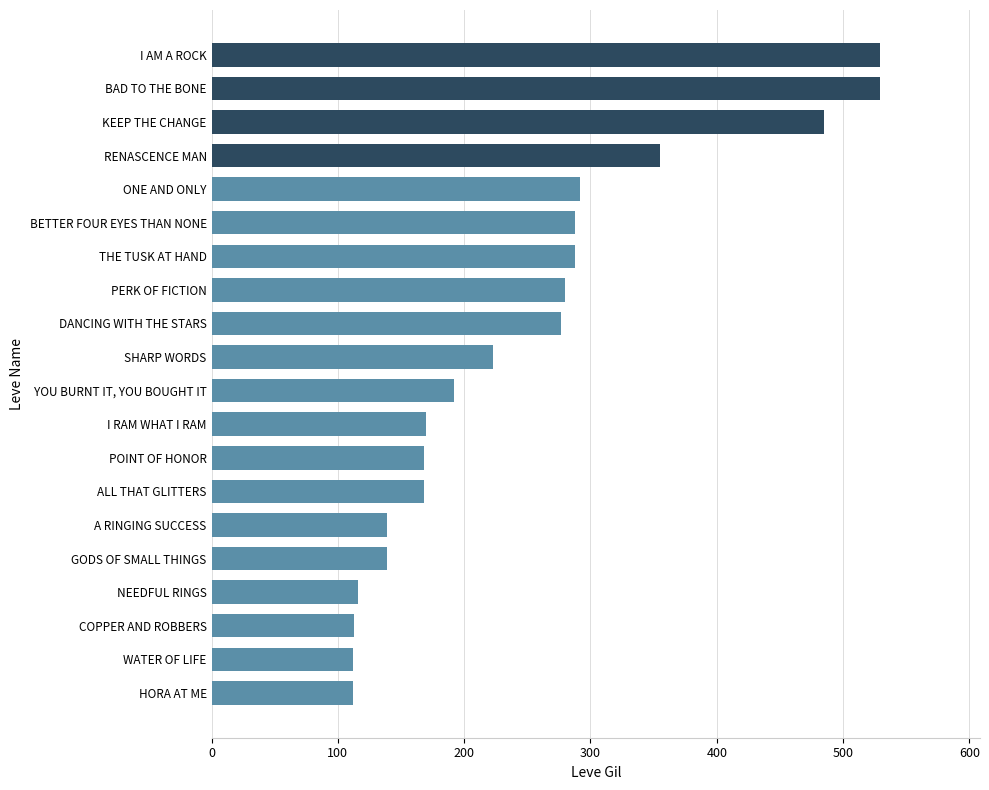

What is the sum of the values at HORA AT ME and DANCING WITH THE STARS?

389